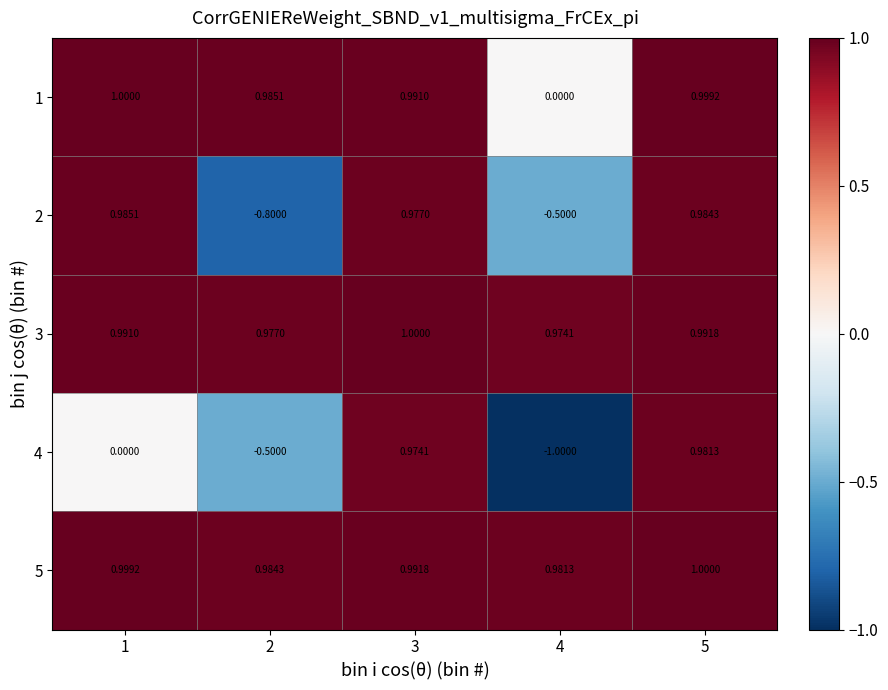

Is the value of 5 at 1 greater than the value of 3 at 3?

No